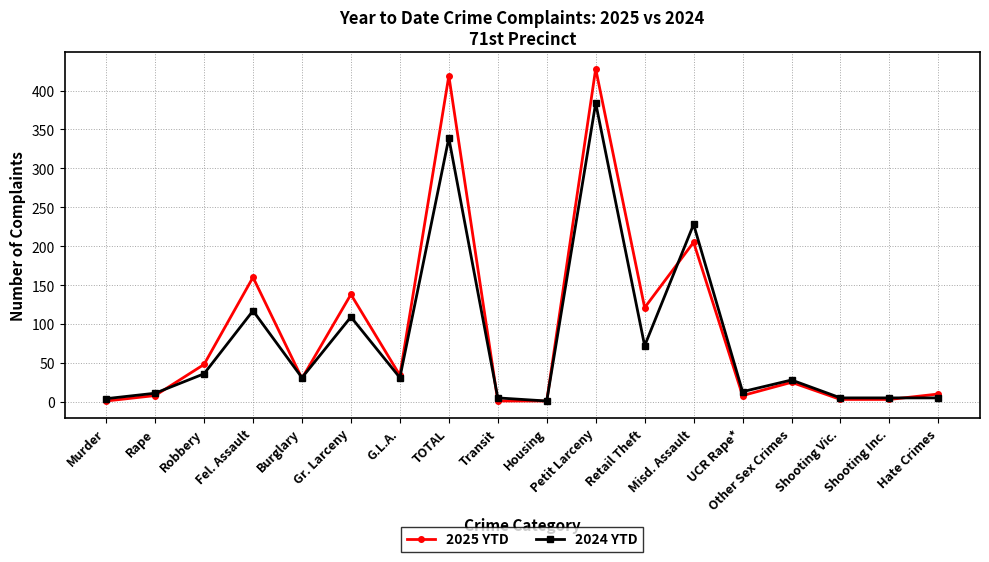

True or false: 2025 YTD has more than 1 points higher than both neighbors.

True